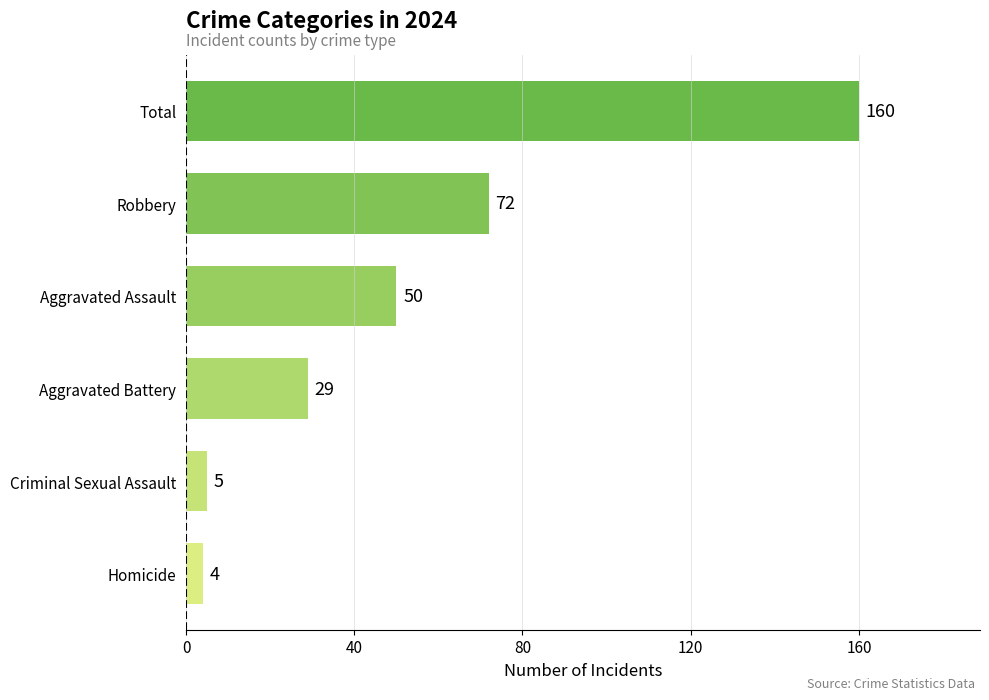

Read the value at Robbery, to the nearest 10.

70